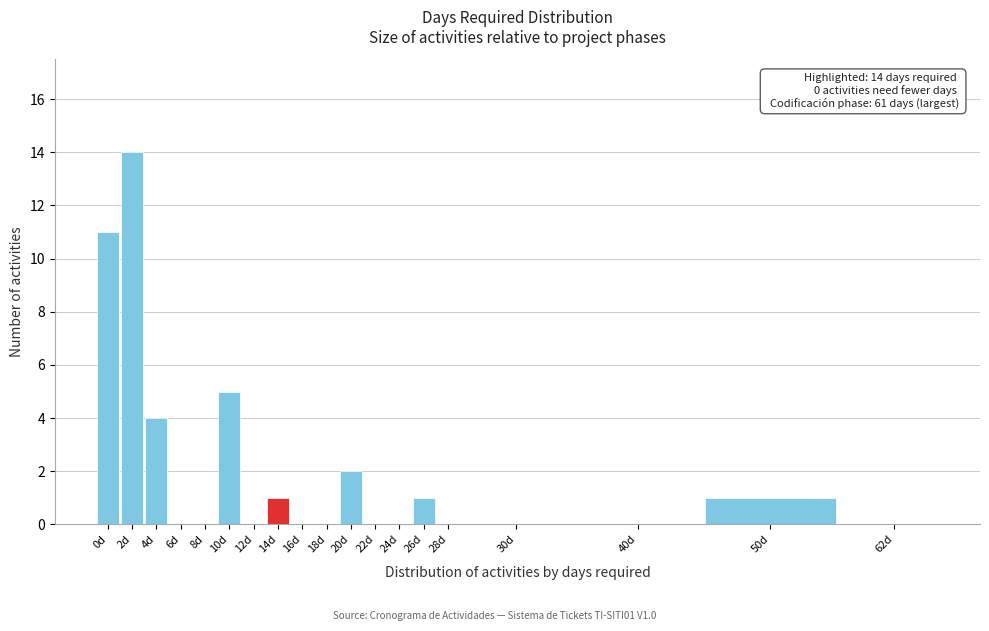

Reading left to right, transcribe all the data shown in this chart.

0d=11	2d=14	4d=4	6d=0	8d=0	10d=5	12d=0	14d=1	16d=0	18d=0	20d=2	22d=0	24d=0	26d=1	28d=0	30d=0	40d=0	50d=1	62d=0